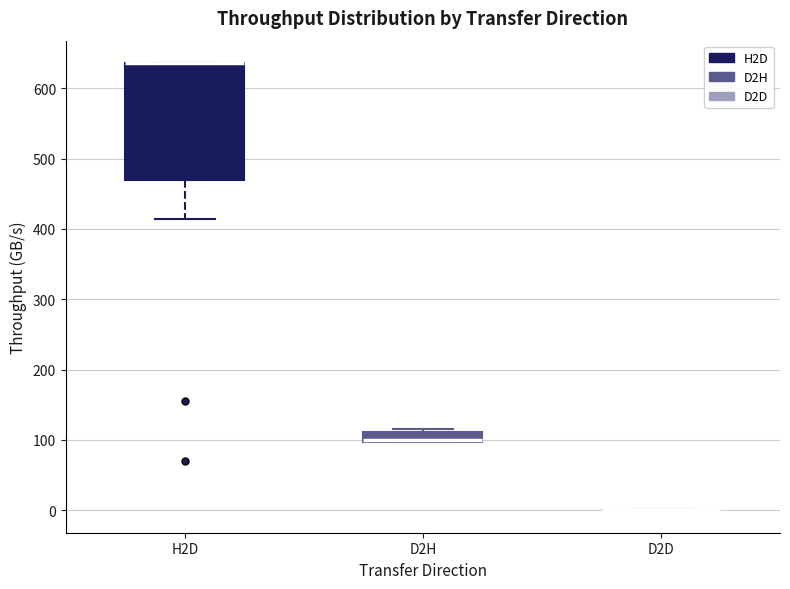

Where is the lower edge of the box for H2D on the y-axis? The values are not printed on the chart, so give them approximately, as read against the axis.

470